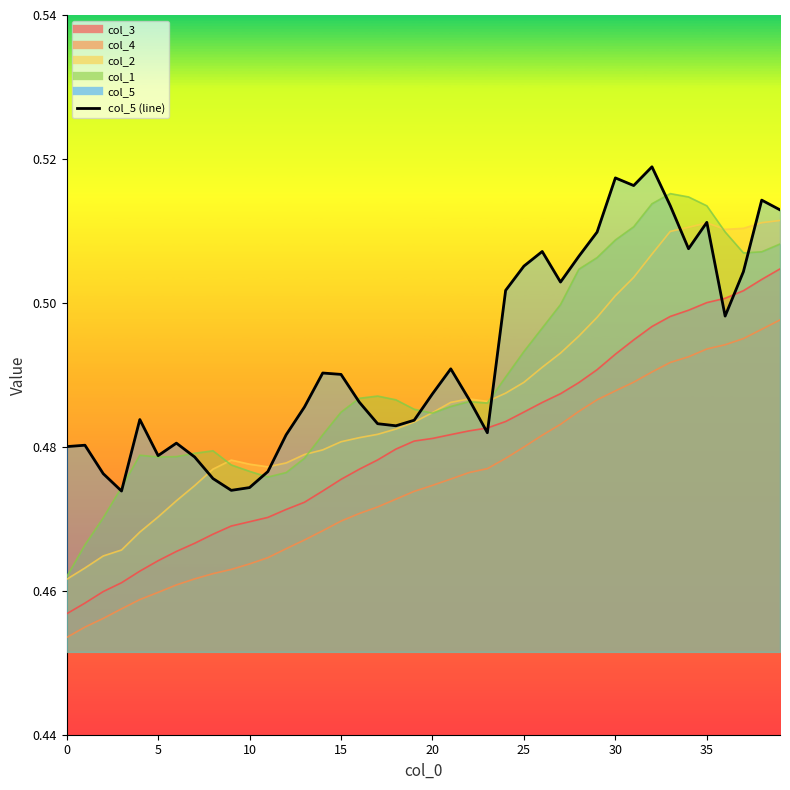

Does the chart have visible grid lines?

No